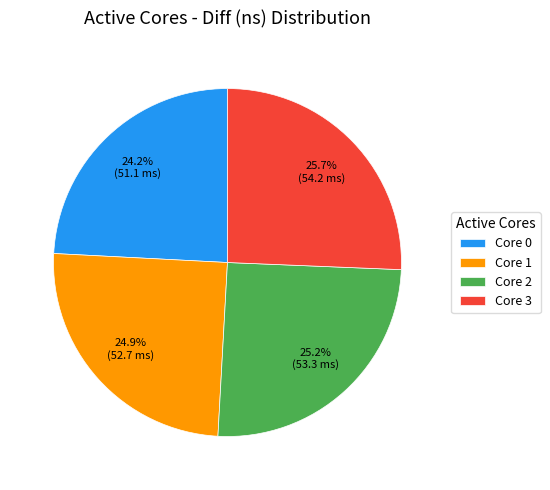

To the nearest percent, what is the average slice percentage?

25%